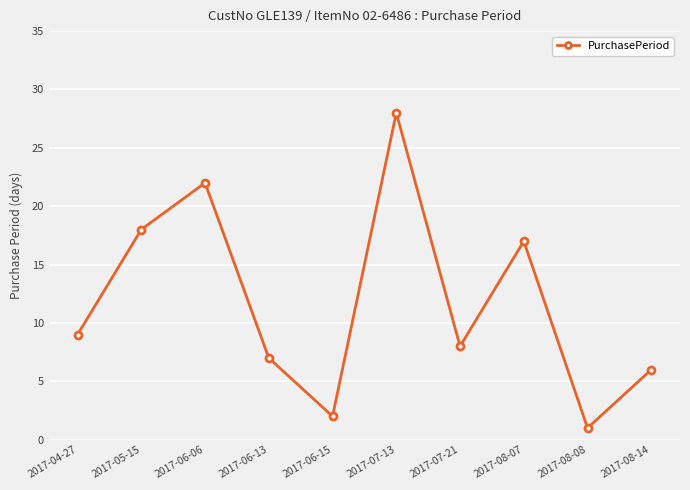

Reading left to right, extract all data points from this chart.

2017-04-27=9	2017-05-15=18	2017-06-06=22	2017-06-13=7	2017-06-15=2	2017-07-13=28	2017-07-21=8	2017-08-07=17	2017-08-08=1	2017-08-14=6